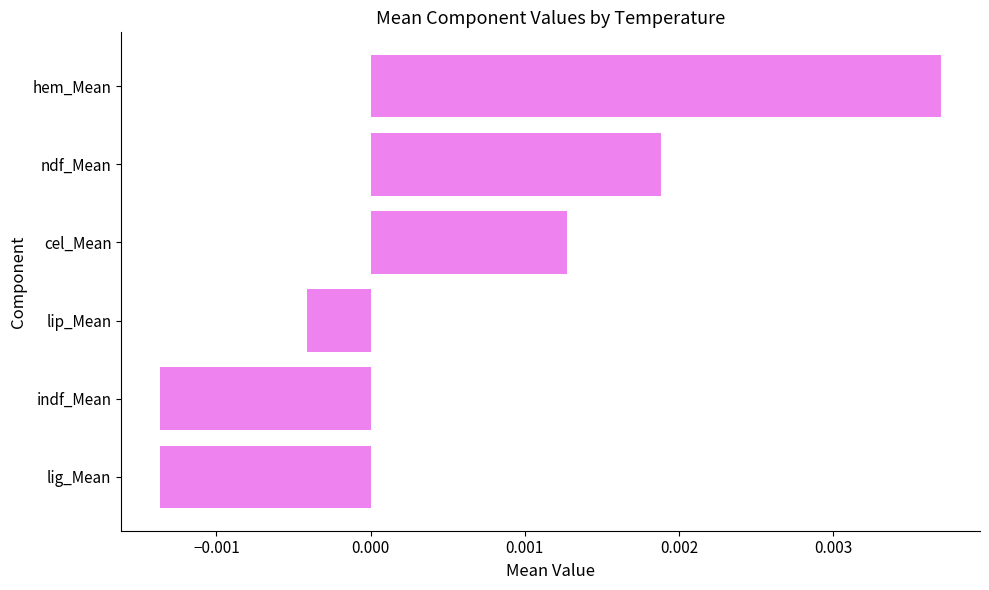

Which label corresponds to the largest value in the chart?

hem_Mean